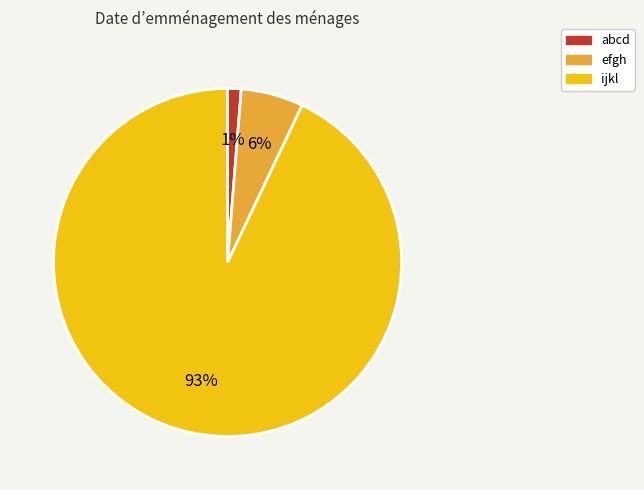

Rank the categories by value from highest to lowest.

ijkl, efgh, abcd